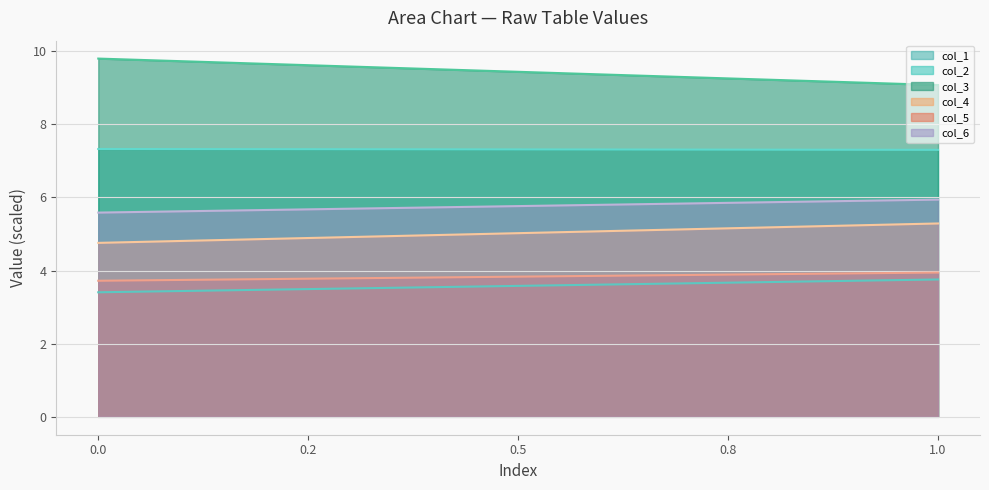

True or false: col_2 line has more than 1 points higher than both neighbors.

False